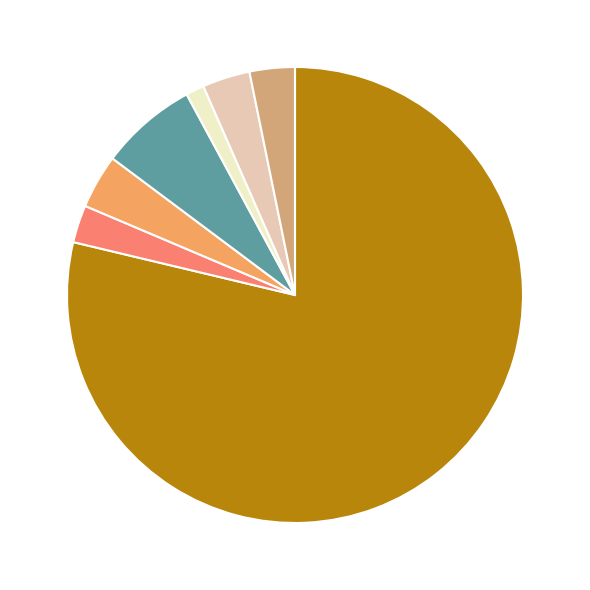

Is there a majority slice in this chart?

Yes